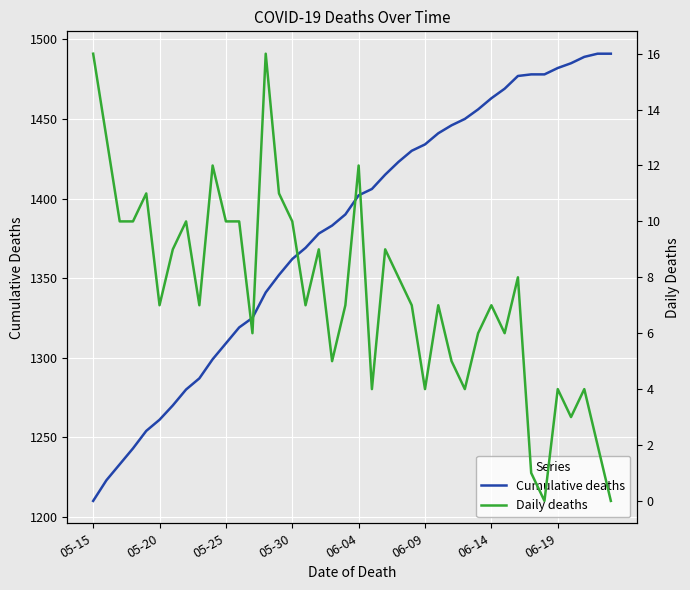

Is it true that Cumulative deaths equals 2120 at 06-14?

False